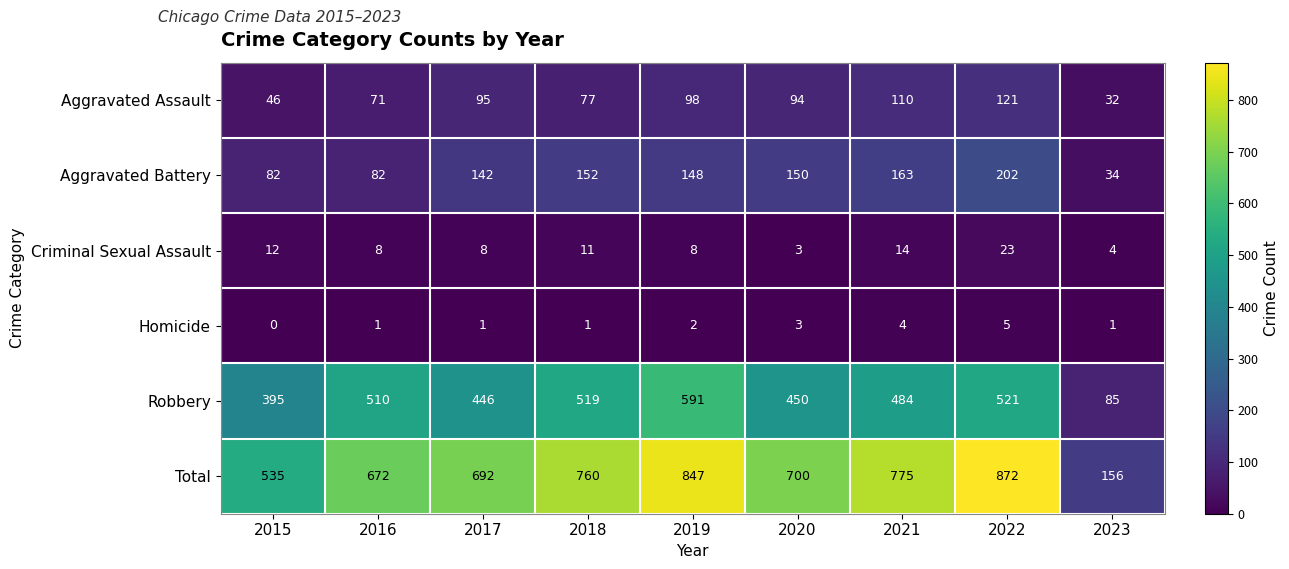

At which category is the sum across all series the highest?

2022